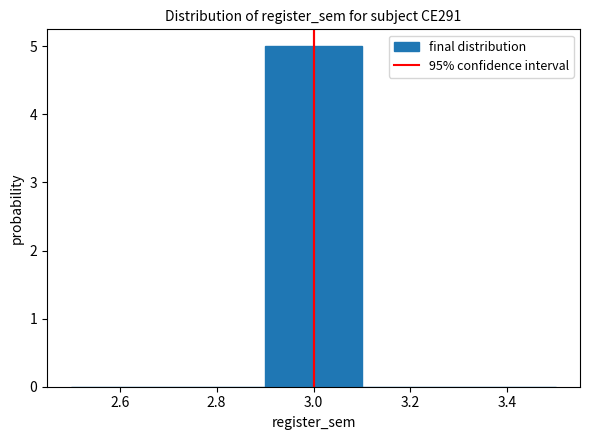

How tall is the bar that spans 2.9 to 3.1 on the x-axis? The values are not printed on the chart, so give them approximately, as read against the axis.

5